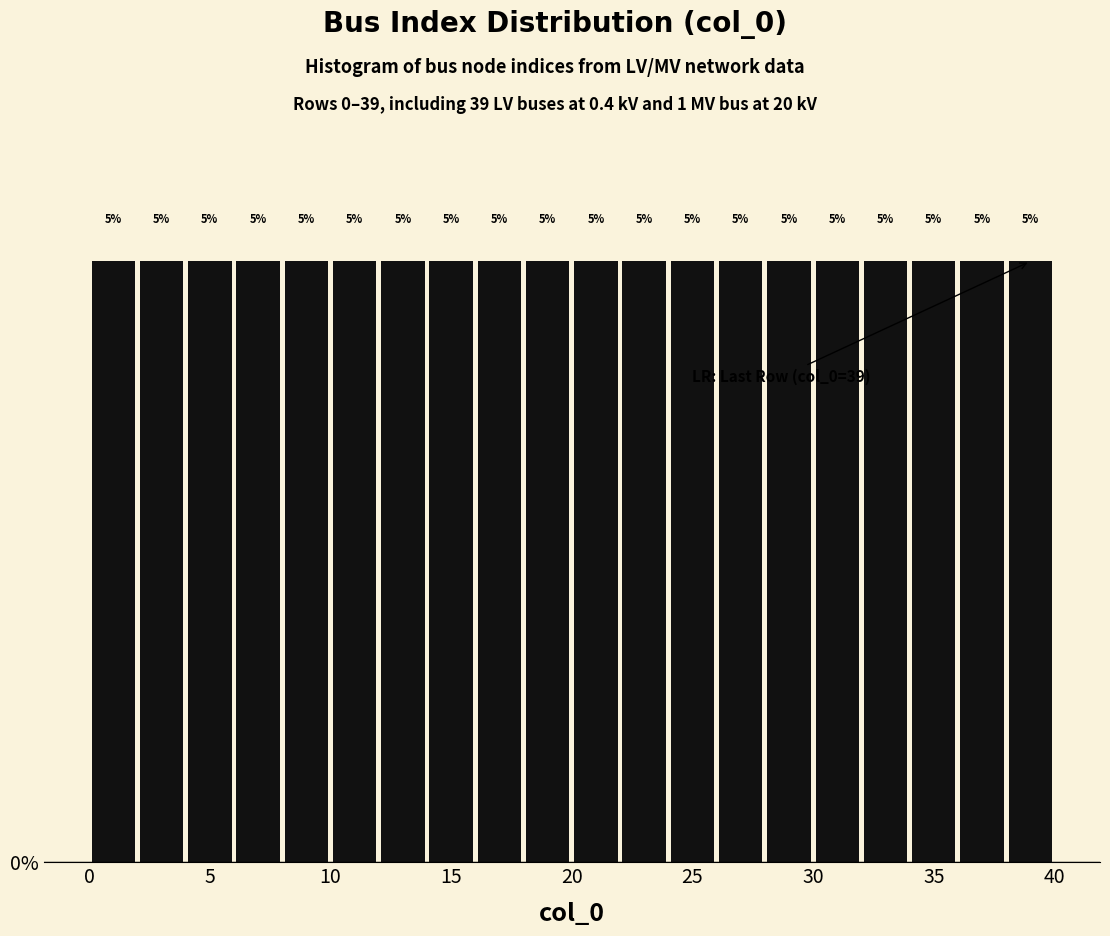

Reading left to right, transcribe this chart: for each bar, give the range it covers on the x-axis and its height.

0 to 2: 5
2 to 4: 5
4 to 6: 5
6 to 8: 5
8 to 10: 5
10 to 12: 5
12 to 14: 5
14 to 16: 5
16 to 18: 5
18 to 20: 5
20 to 22: 5
22 to 24: 5
24 to 26: 5
26 to 28: 5
28 to 30: 5
30 to 32: 5
32 to 34: 5
34 to 36: 5
36 to 38: 5
38 to 40: 5